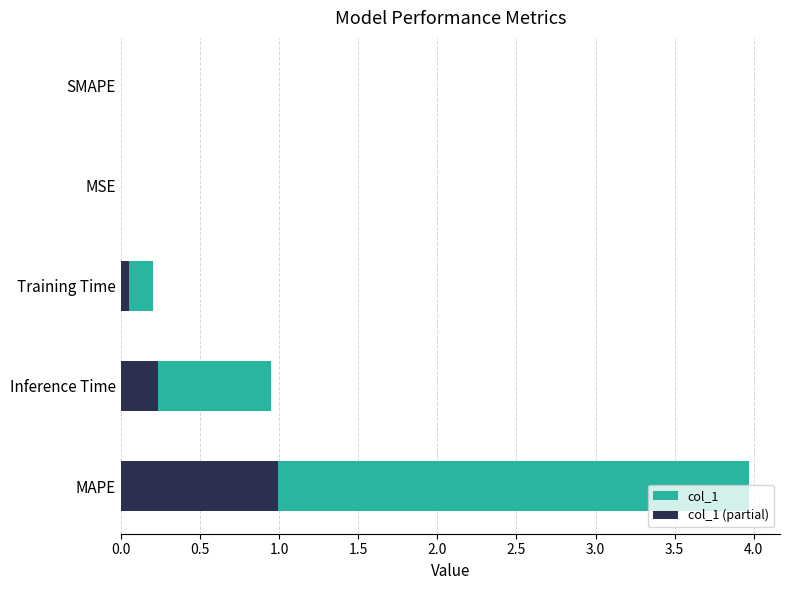

Reading left to right, extract all data points from this chart.

col_1: 4.0	0.9	0.2	0.0	0.0
col_1 (partial): 1.0	0.2	0.1	0.0	0.0